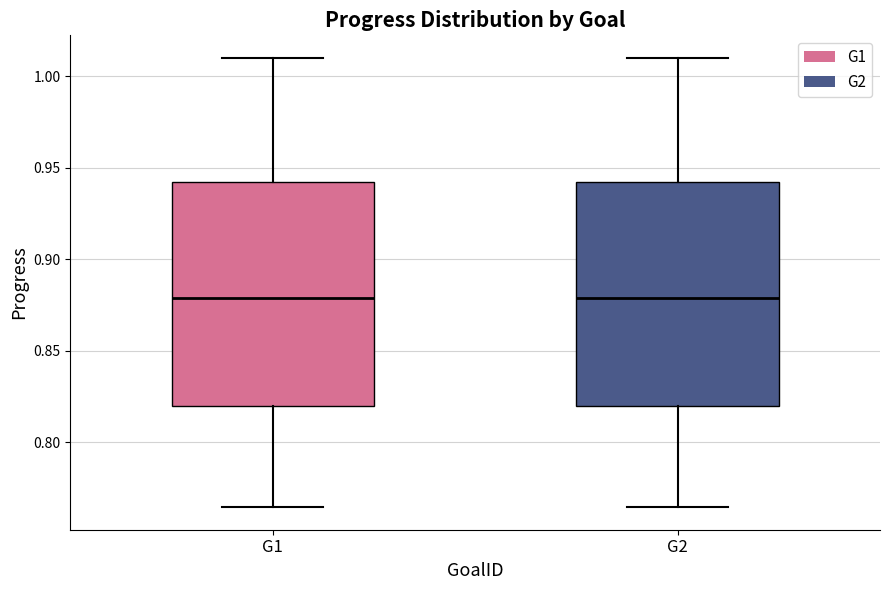

Reading left to right, read every box against the y-axis: the position of its median line, the range the box covers, and the ends of its whiskers. The values are not printed on the chart, so give them approximately, as read against the axis.

G1: median 0.880, box 0.820 to 0.940, whiskers 0.765 to 1.010
G2: median 0.880, box 0.820 to 0.940, whiskers 0.765 to 1.010